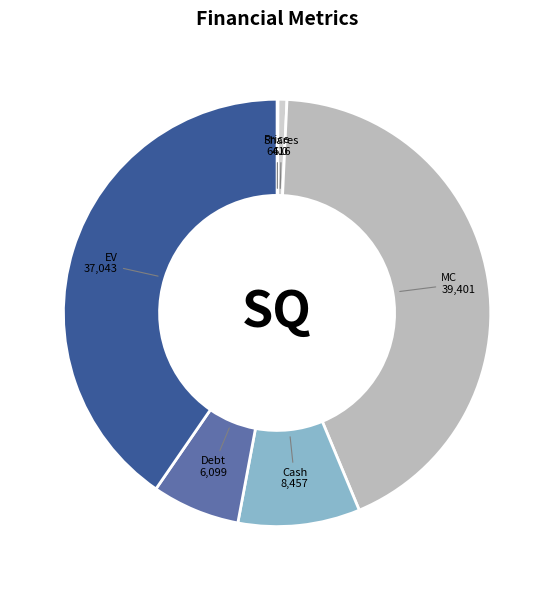

Is it true that MC is 51% of the pie?

False